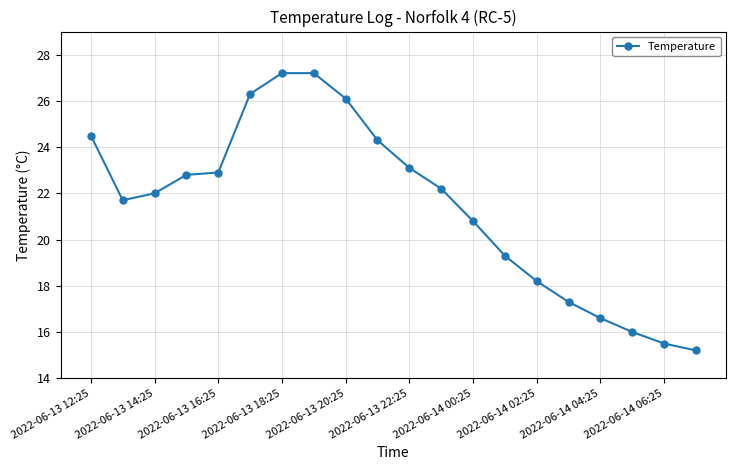

What is the value of the 18th point from the left?

16.0